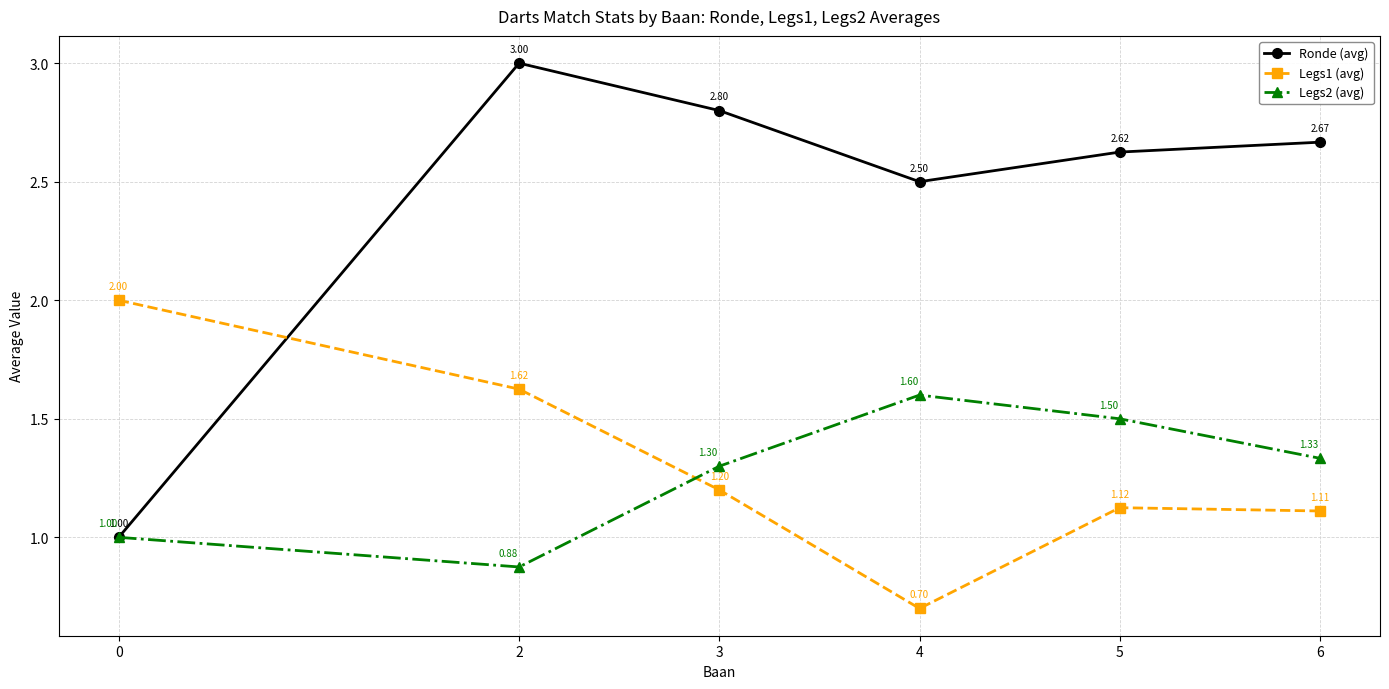

In Legs1 (avg), how many points are higher than both neighbors (excluding endpoints)?

1